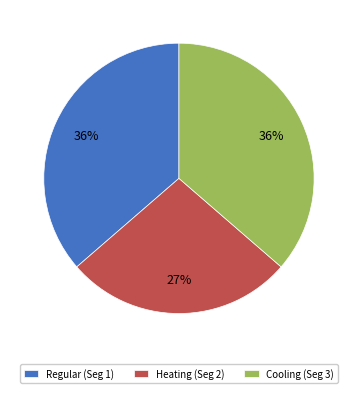

Is there any slice that represents more than half of the pie?

No